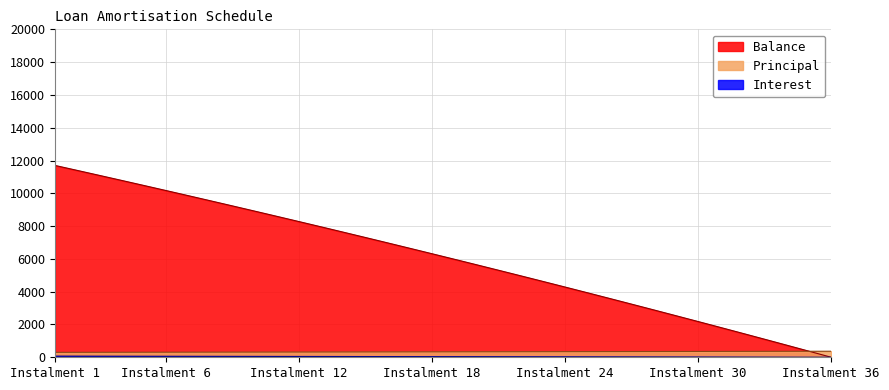

List the series in order of their peak value, highest first.

Balance, Principal, Interest